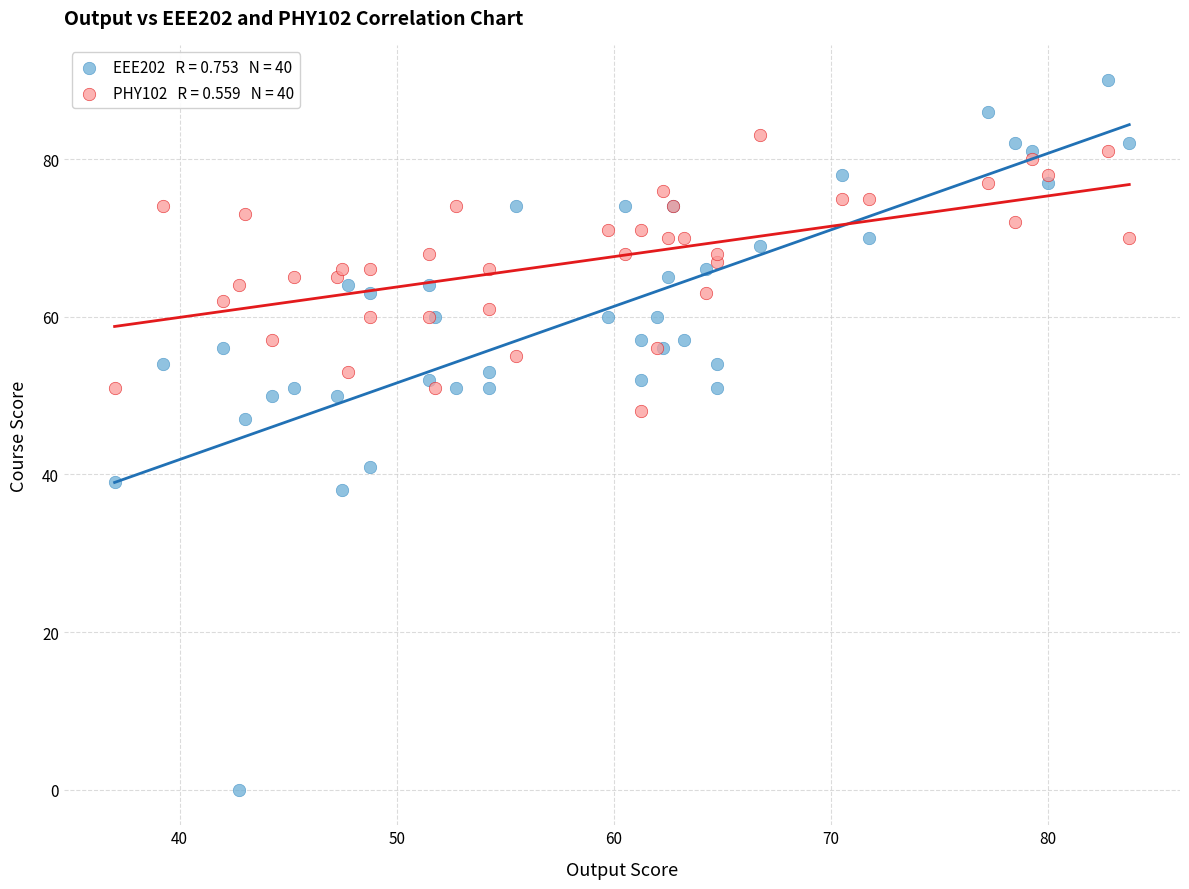

Across all series, what Y value is closest to 45?

47